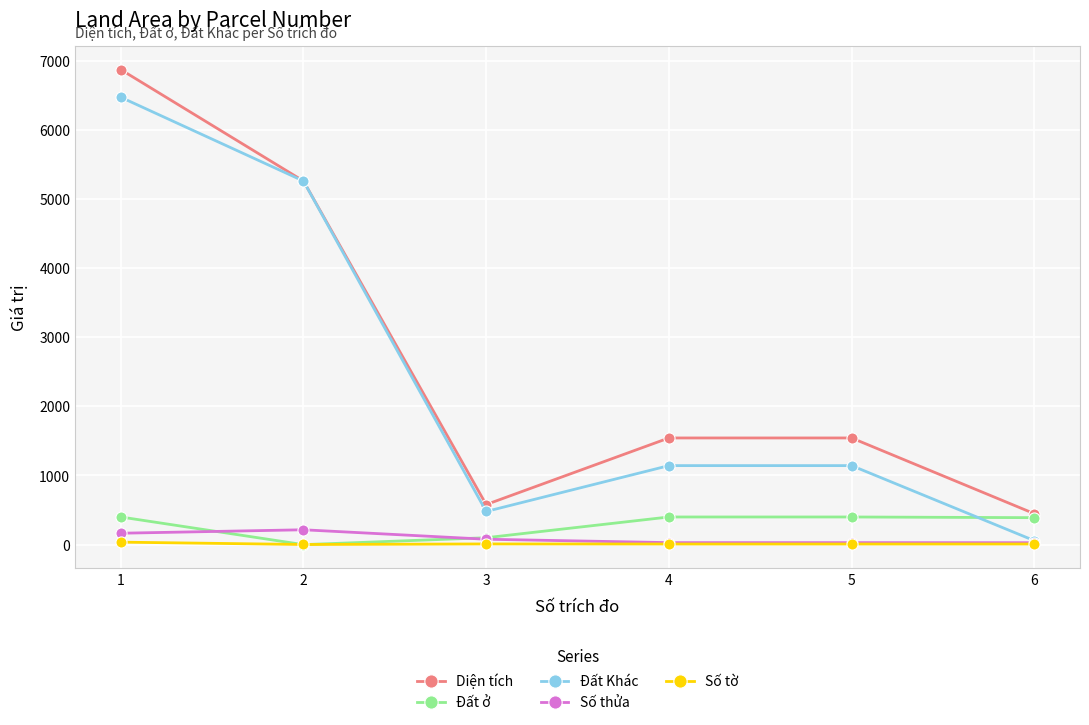

Is the value of Đất Khác at 4 greater than the value of Số tờ at 5?

Yes